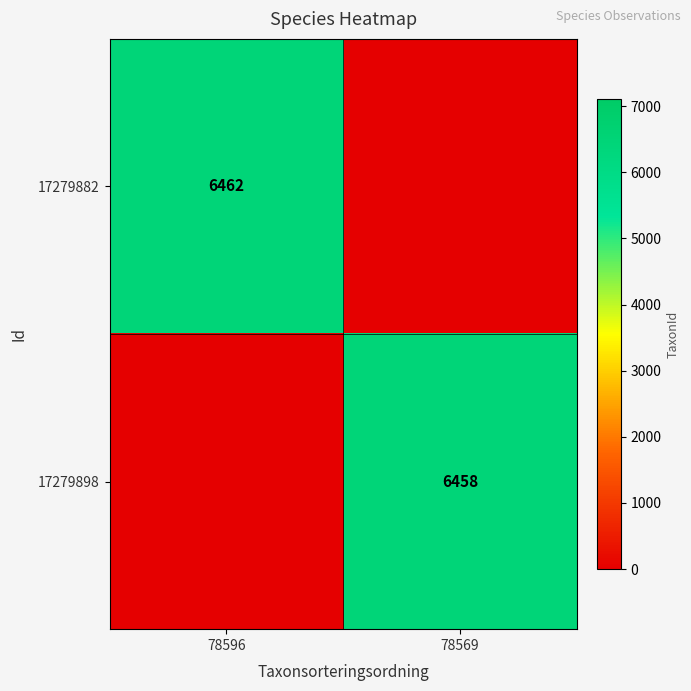

Is the value of 17279882 at 78596 greater than the value of 17279898 at 78569?

Yes